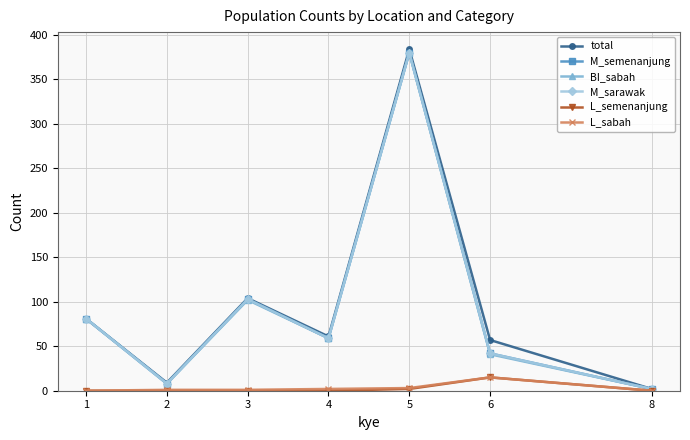

Is the value of M_sarawak at 6 greater than the value of BI_sabah at 3?

No